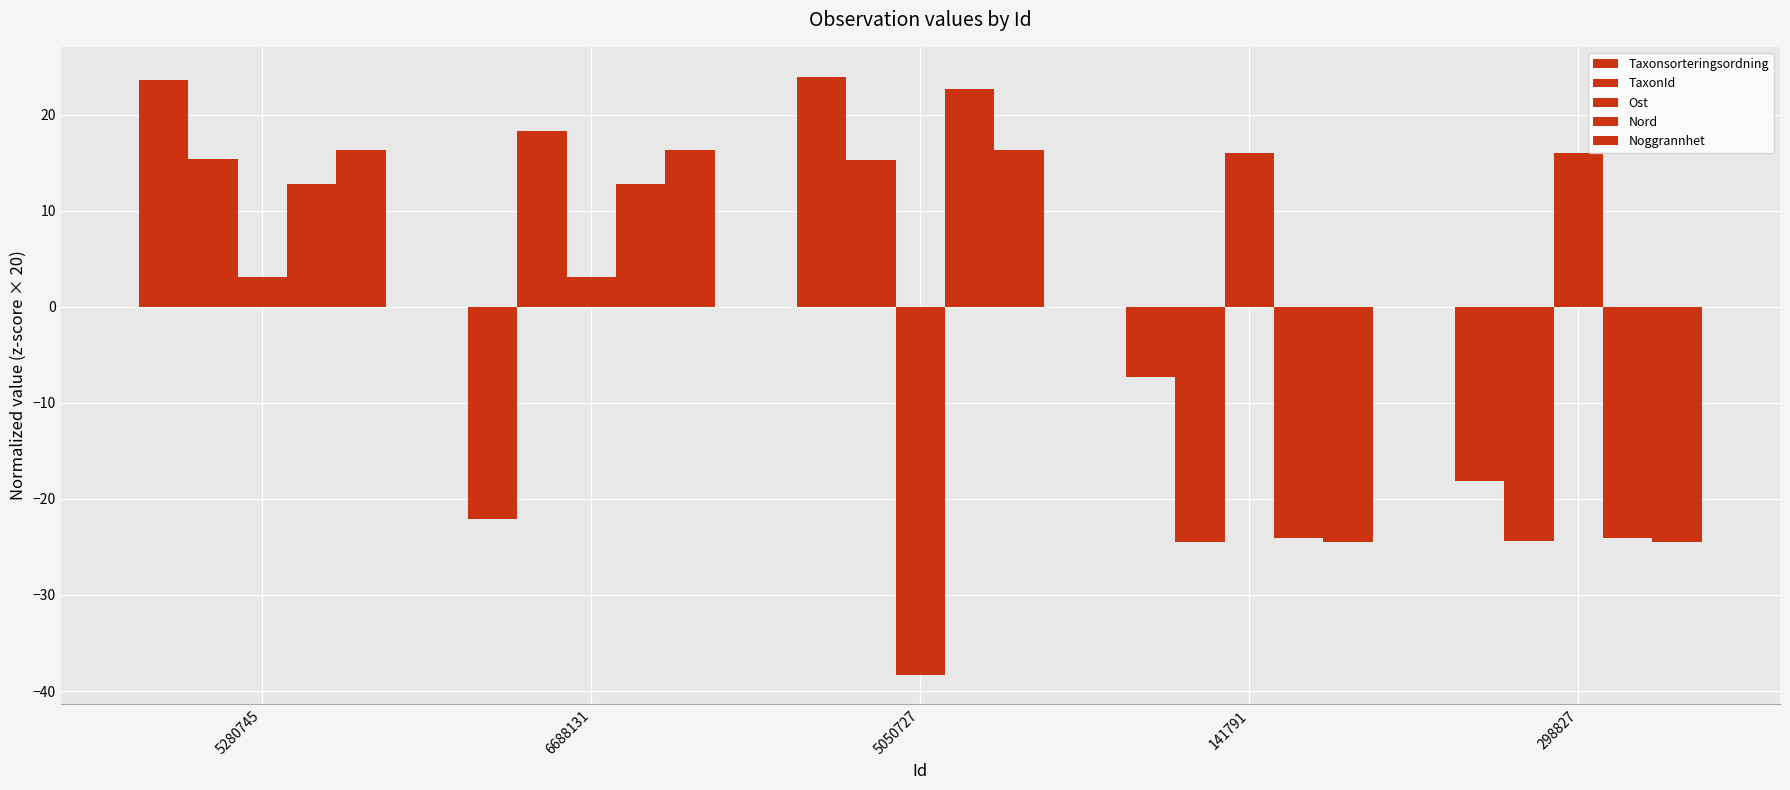

Is the value of TaxonId at 141791 greater than the value of Ost at 6688131?

No